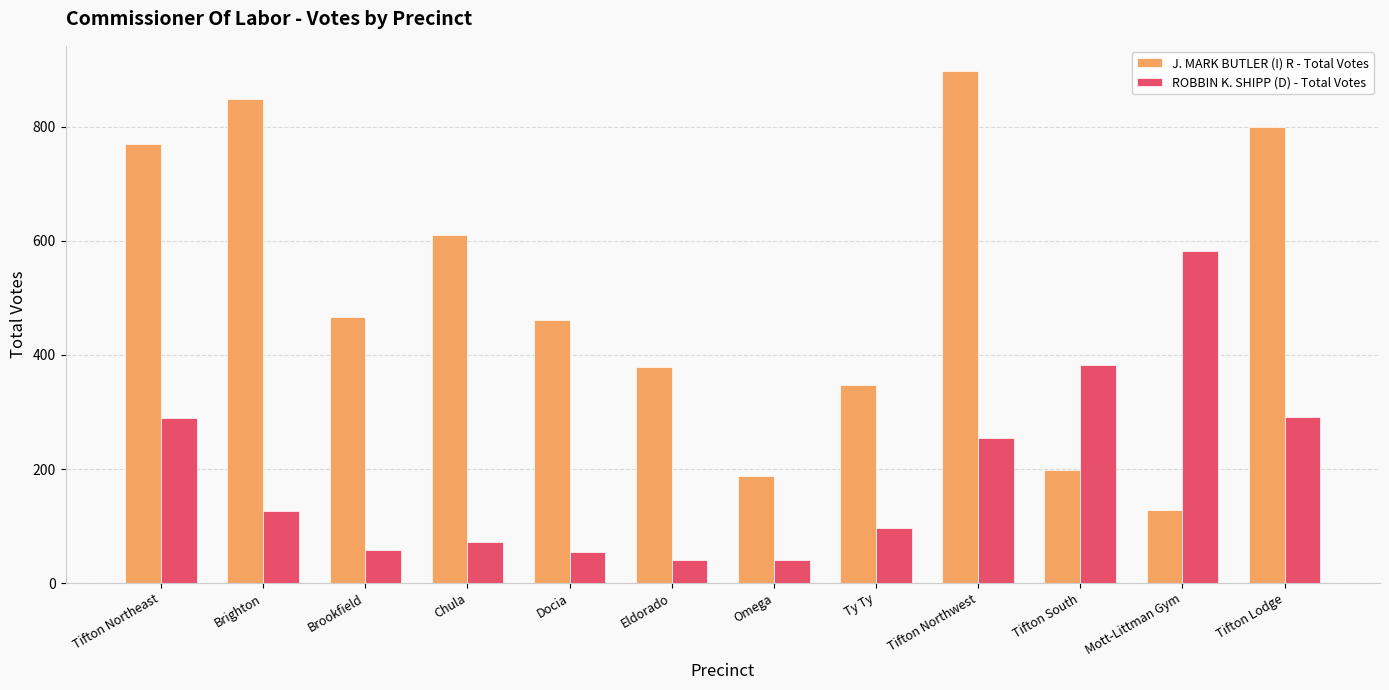

What is the average value of the J. MARK BUTLER (I) R - Total Votes series?

508